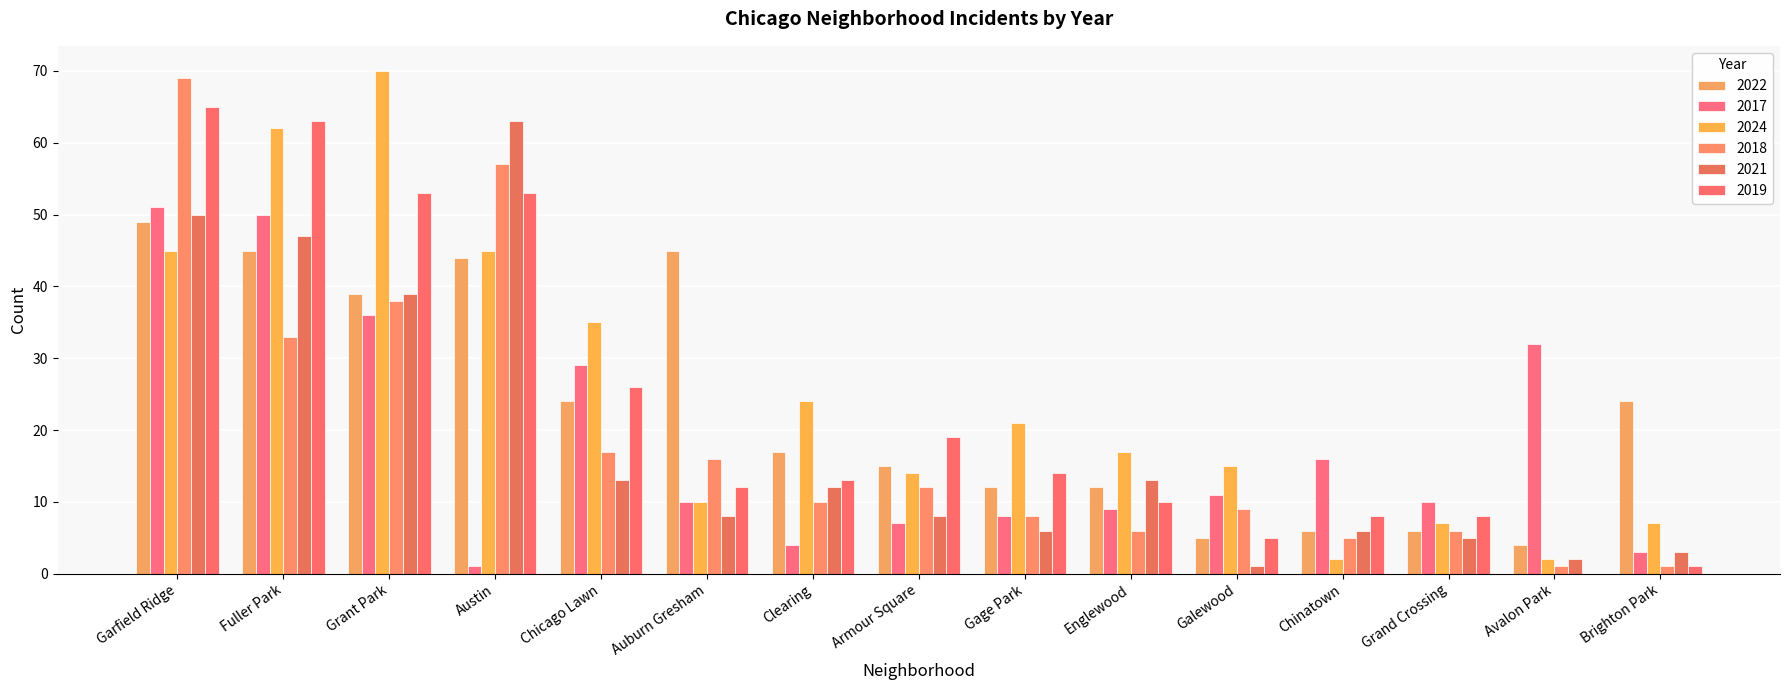

Which series has the largest range (max minus min)?

2024